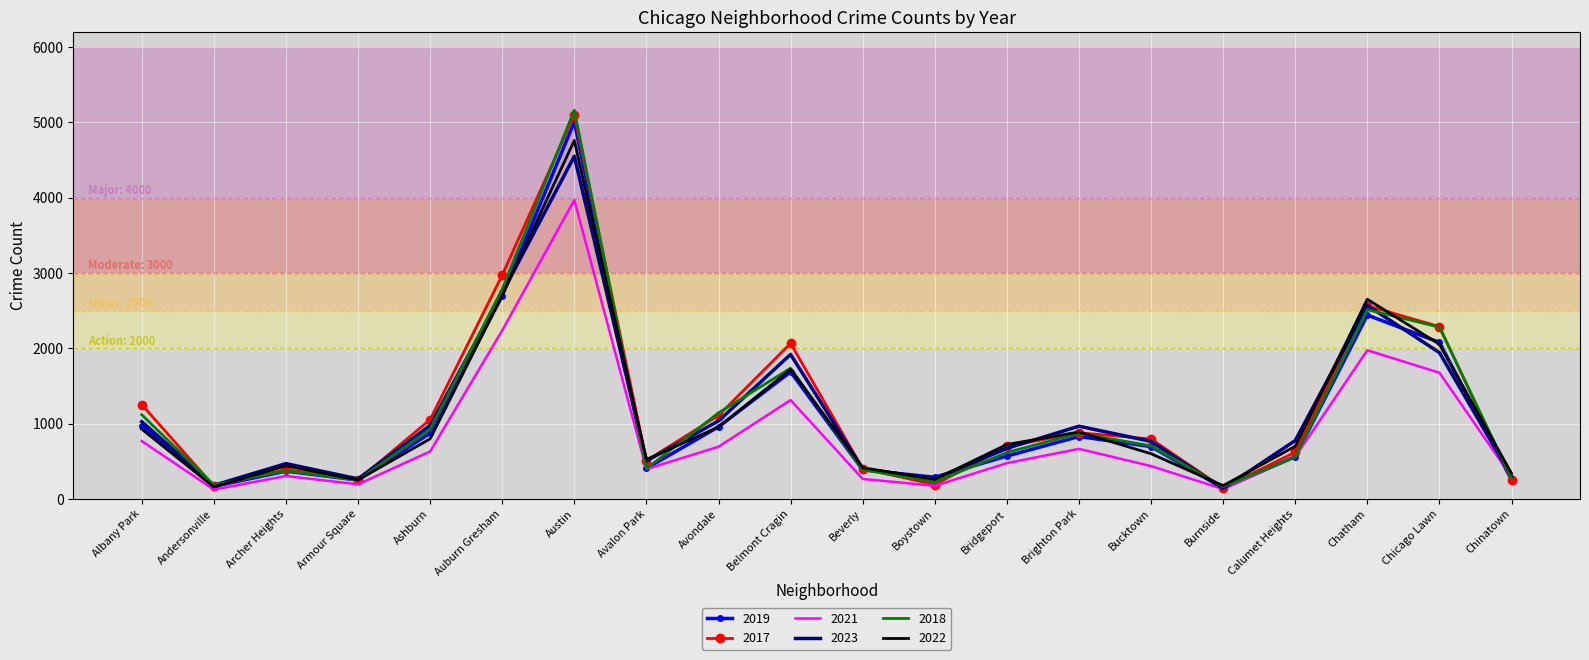

At which category does 2019 reach its first local peak?

Archer Heights